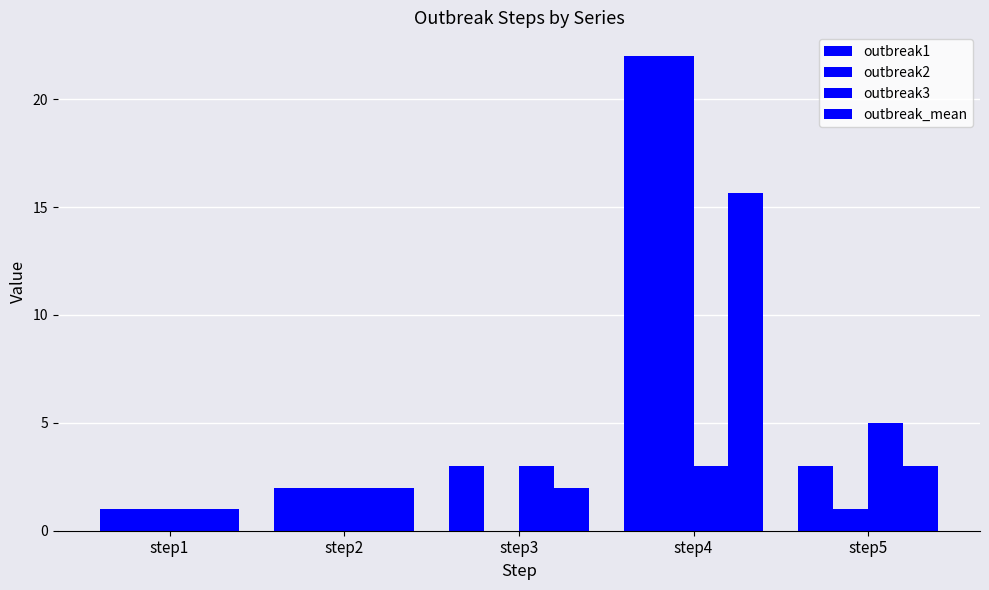

What is the total value across all series at step1?

4.0